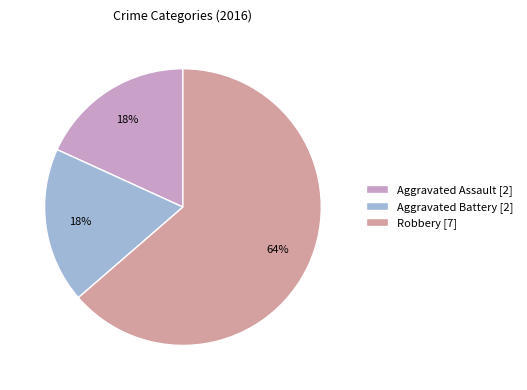

Which has a higher value, Aggravated Battery [2] or Robbery [7]?

Robbery [7]